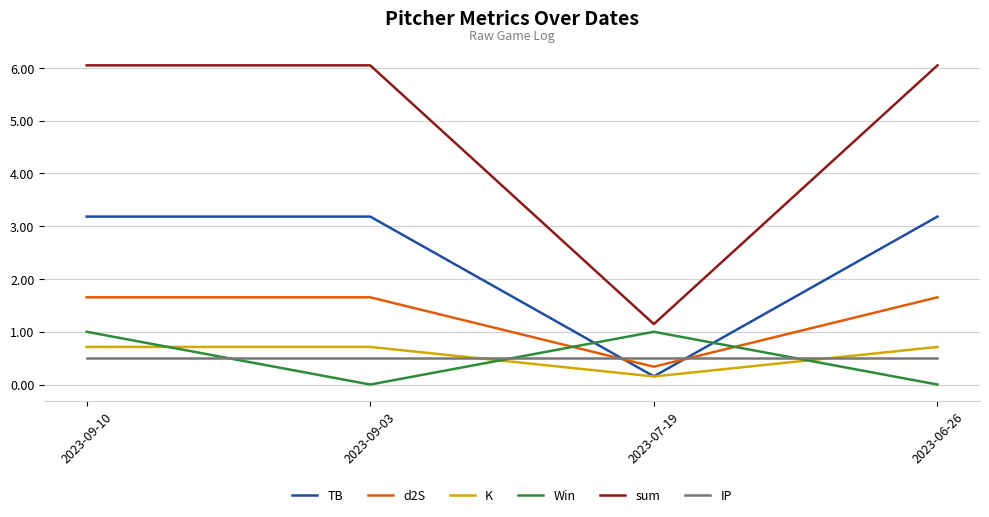

Which category has the lowest value in the TB series?

2023-07-19